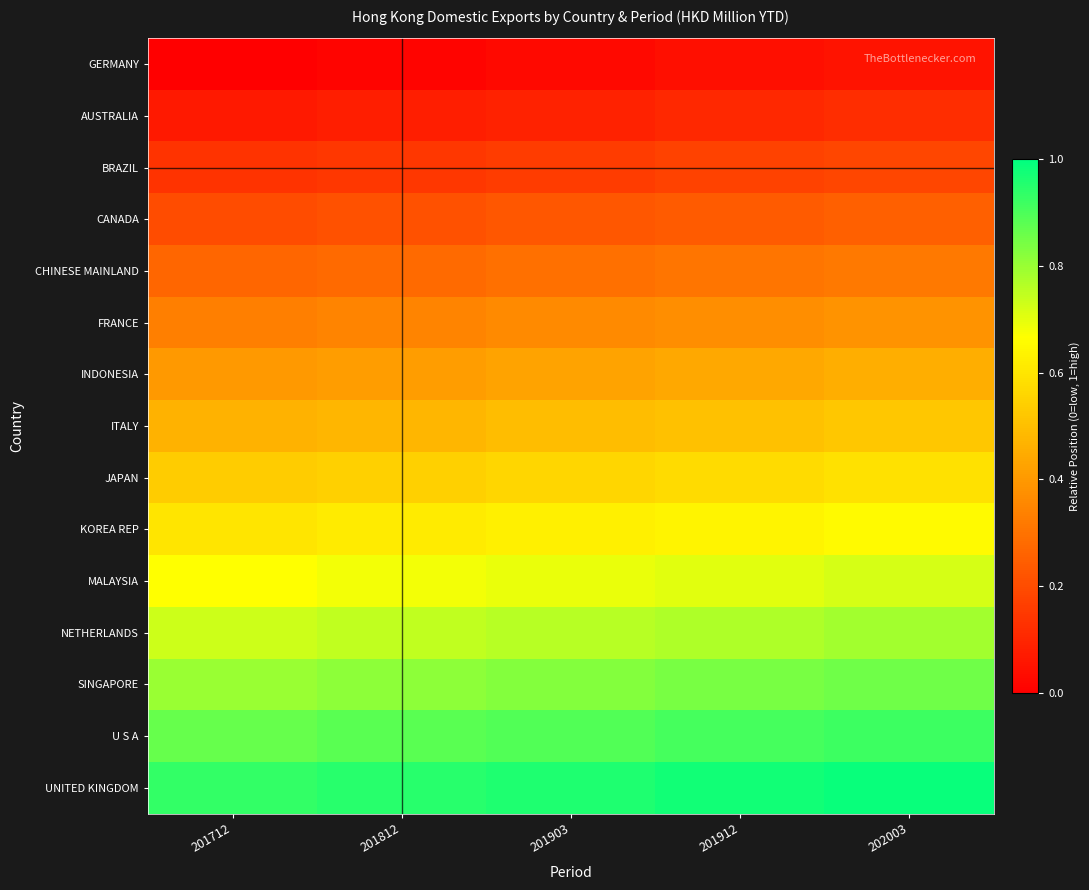

Reading left to right, what are all the values shown in this chart?

GERMANY: 201712=0.0	201812=0.0	201903=0.0	201912=0.0	202003=0.1
AUSTRALIA: 201712=0.1	201812=0.1	201903=0.1	201912=0.1	202003=0.1
BRAZIL: 201712=0.1	201812=0.1	201903=0.2	201912=0.2	202003=0.2
CANADA: 201712=0.2	201812=0.2	201903=0.2	201912=0.2	202003=0.3
CHINESE MAINLAND: 201712=0.3	201812=0.3	201903=0.3	201912=0.3	202003=0.3
FRANCE: 201712=0.3	201812=0.3	201903=0.4	201912=0.4	202003=0.4
INDONESIA: 201712=0.4	201812=0.4	201903=0.4	201912=0.4	202003=0.5
ITALY: 201712=0.5	201812=0.5	201903=0.5	201912=0.5	202003=0.5
JAPAN: 201712=0.5	201812=0.5	201903=0.6	201912=0.6	202003=0.6
KOREA REP: 201712=0.6	201812=0.6	201903=0.6	201912=0.6	202003=0.7
MALAYSIA: 201712=0.7	201812=0.7	201903=0.7	201912=0.7	202003=0.7
NETHERLANDS: 201712=0.7	201812=0.7	201903=0.8	201912=0.8	202003=0.8
SINGAPORE: 201712=0.8	201812=0.8	201903=0.8	201912=0.8	202003=0.9
U S A: 201712=0.9	201812=0.9	201903=0.9	201912=0.9	202003=0.9
UNITED KINGDOM: 201712=0.9	201812=0.9	201903=1.0	201912=1.0	202003=1.0